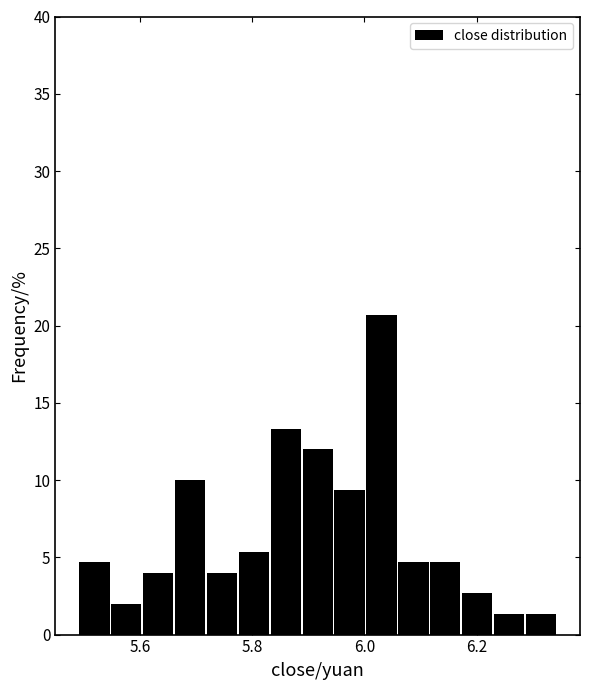

Read against the x-axis, roughly where is the centre of the tallest bar?

6.04